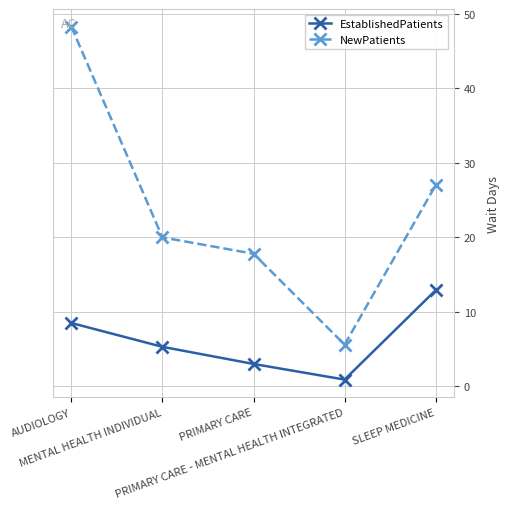

What is the value of the EstablishedPatients point at the 4th from the left?

0.9